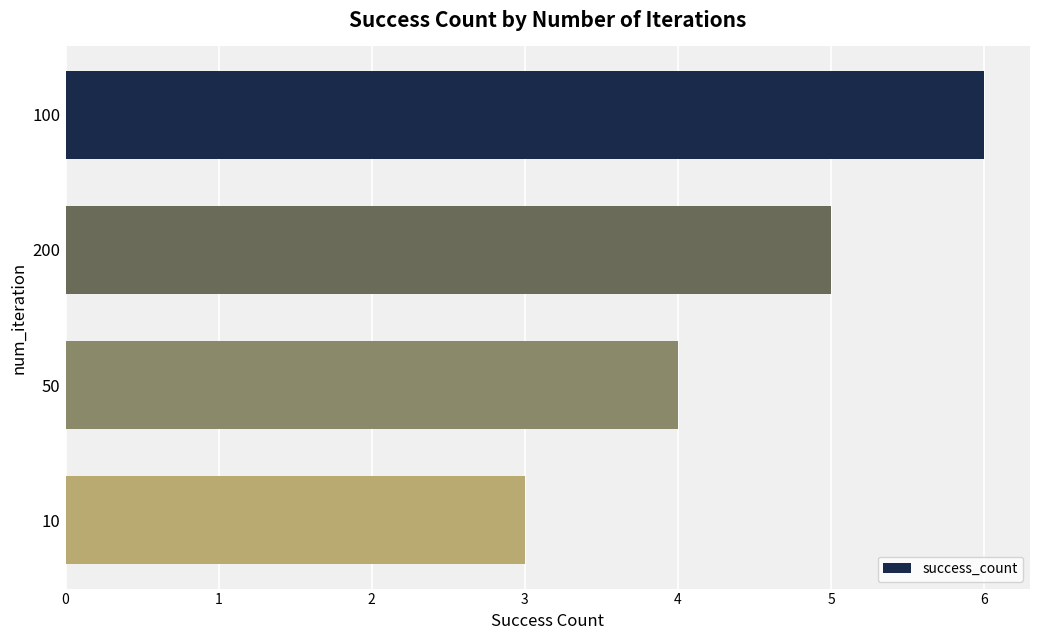

The chart shows a value of 2 at 100. True or false?

False